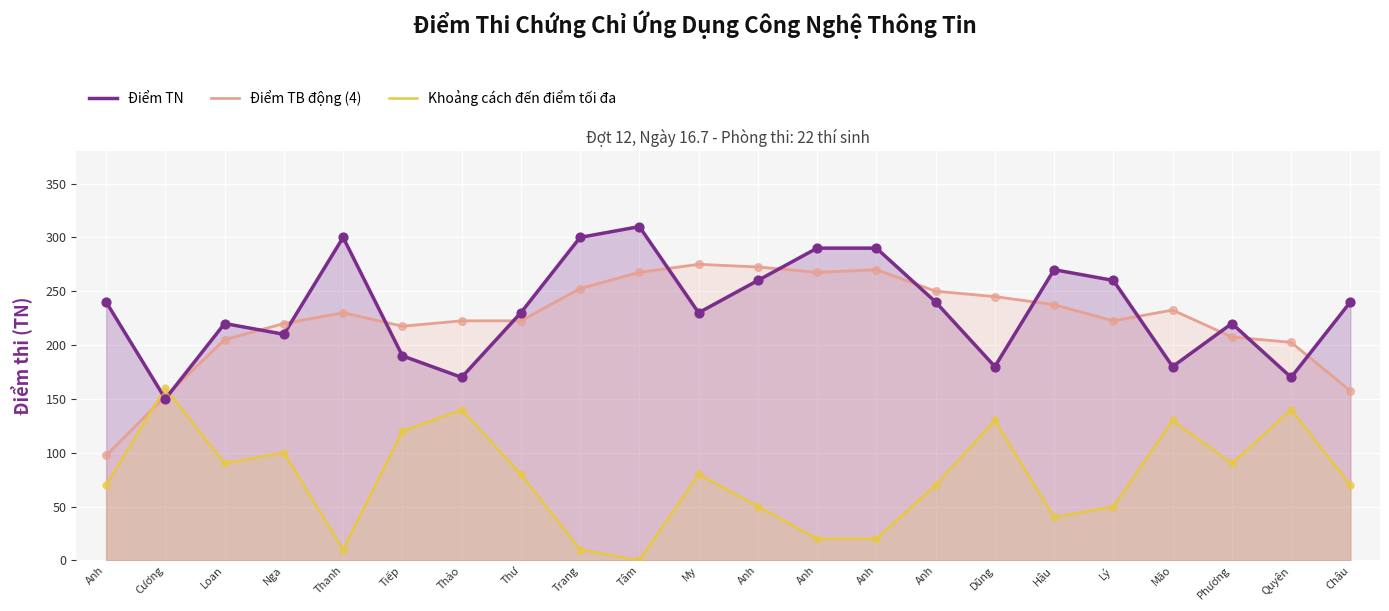

At which category is the sum across all series the highest?

My